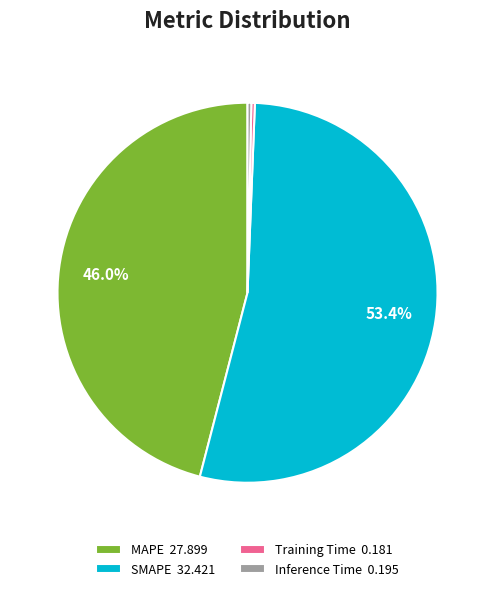

Is the sum of MAPE 27.899 and Inference Time 0.195 greater than half?

No